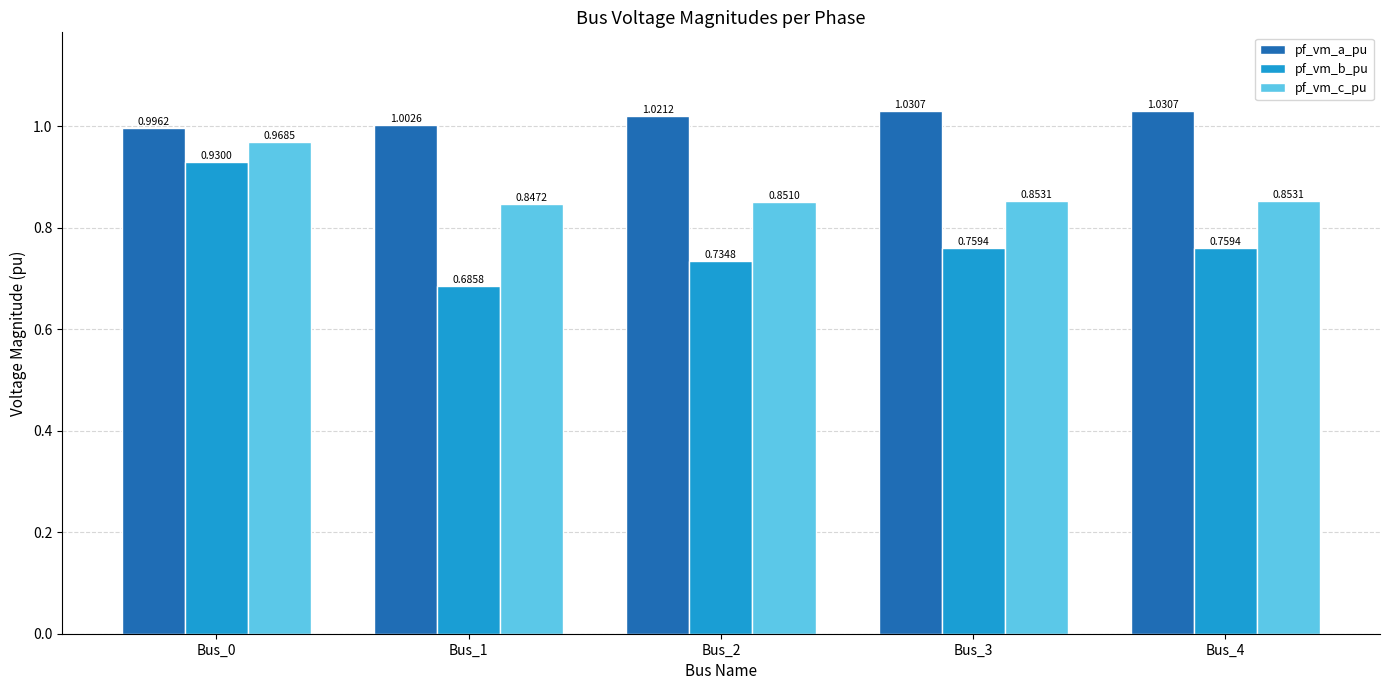

What are all the series names shown in the legend?

pf_vm_a_pu, pf_vm_b_pu, pf_vm_c_pu